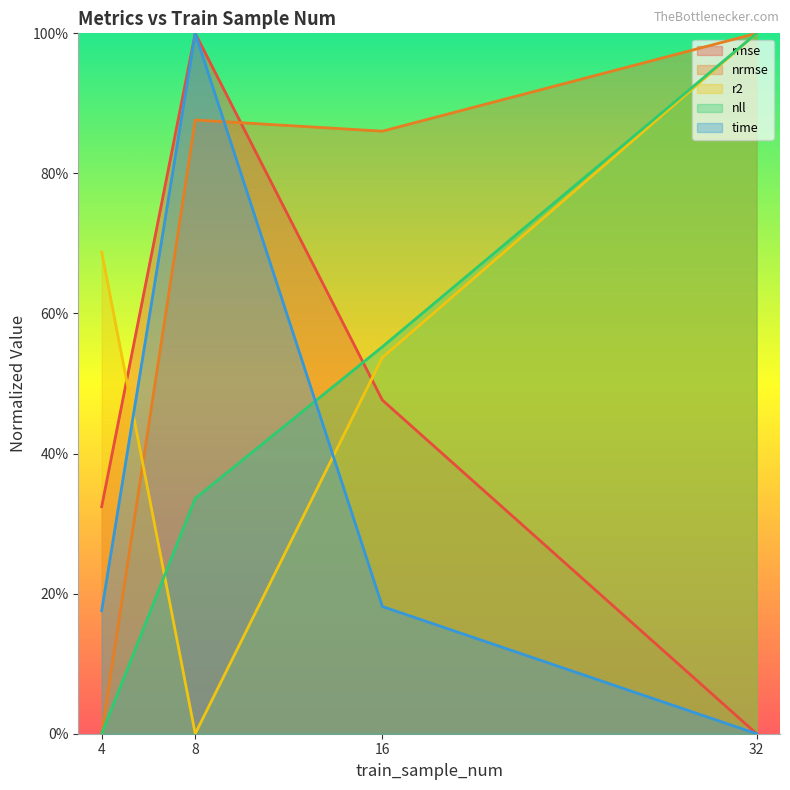

What is the value of the time point at the 3rd from the left?

0.2